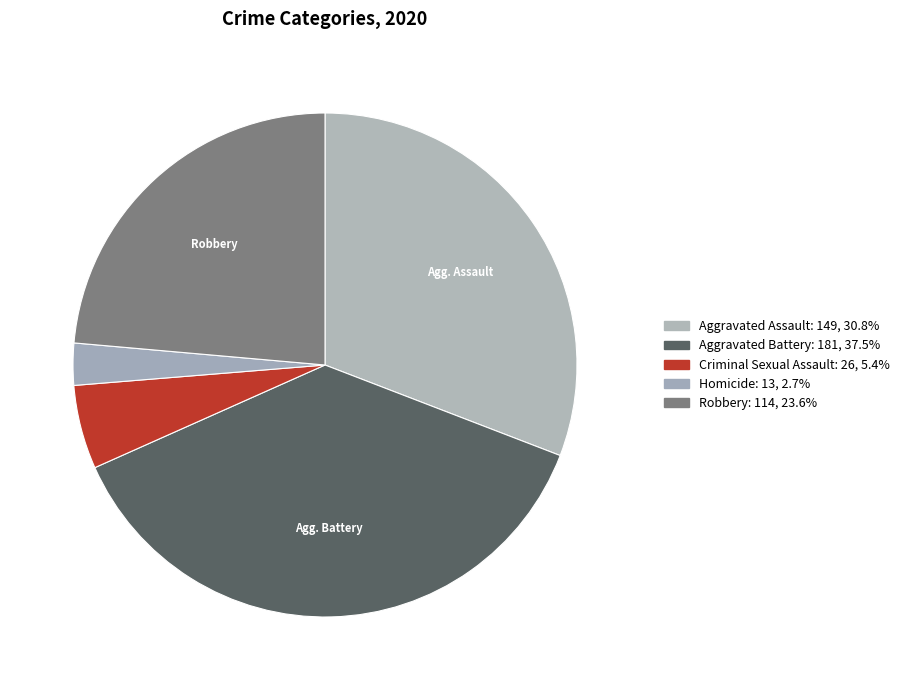

Does Aggravated Battery represent more than half of the total?

No